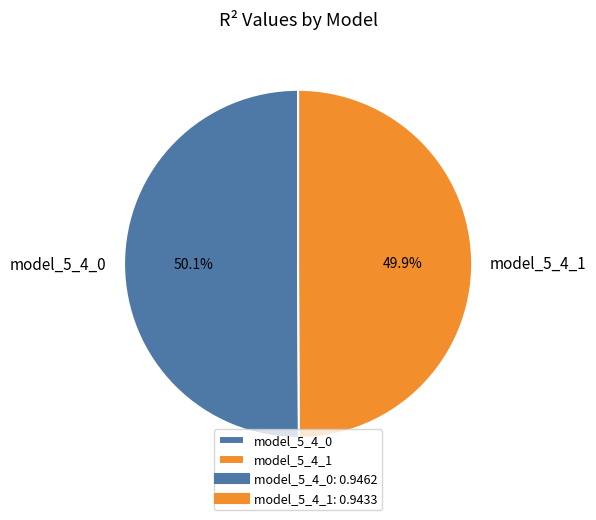

The model_5_4_1 slice represents 56% of the pie. True or false?

False